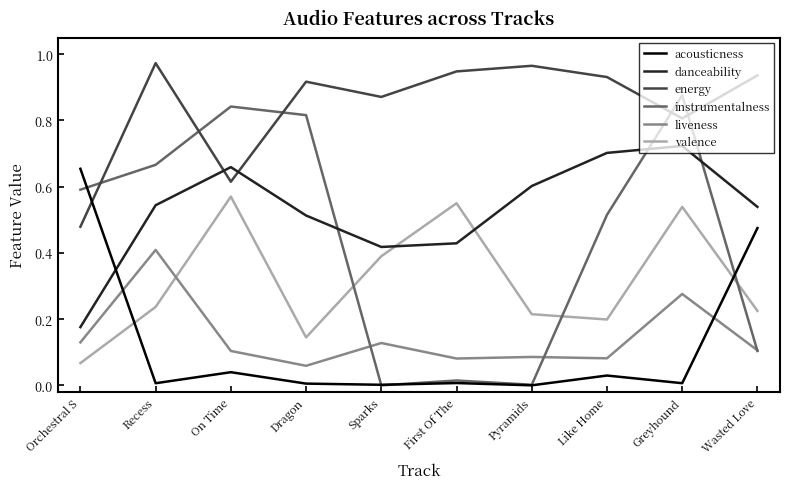

Count the number of data series in this chart.

6